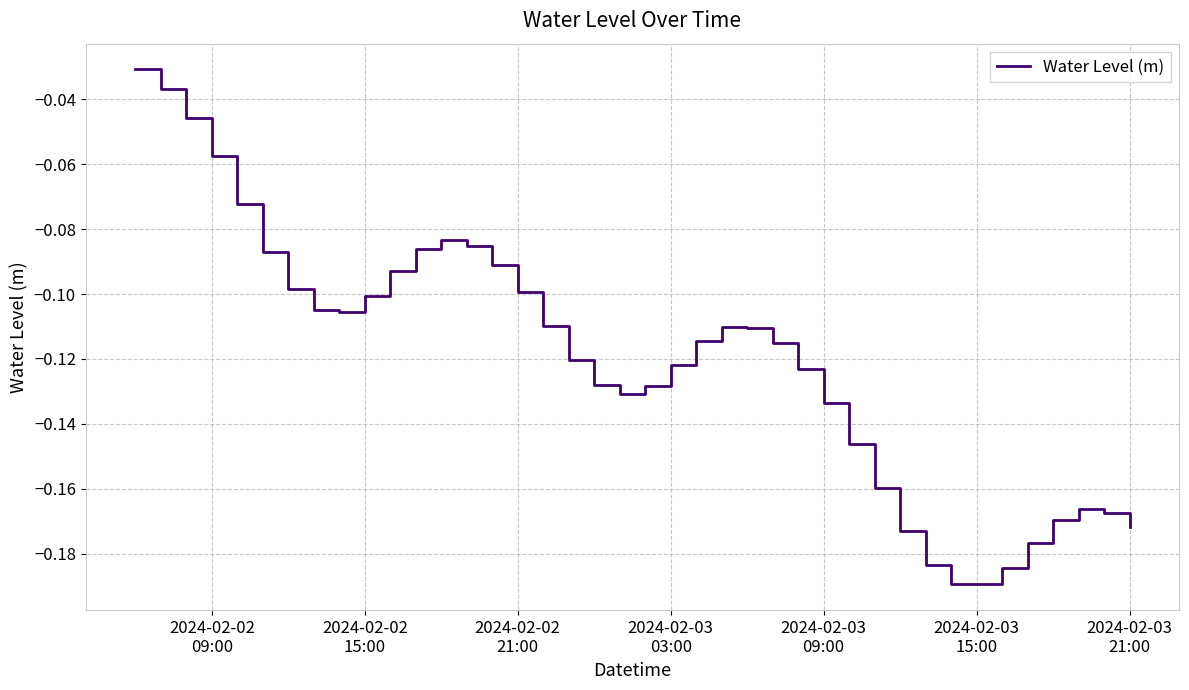

How many interior local valleys (lower than both neighbors) does the data have?

3